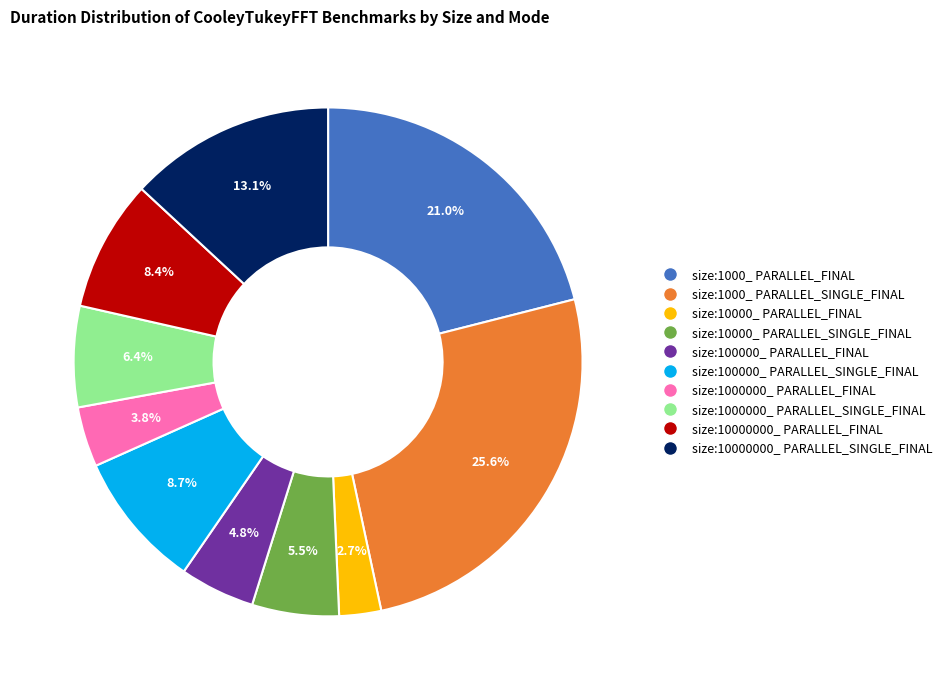

How much of the chart is everything except size:10000000_ PARALLEL_SINGLE_FINAL?

86.9%